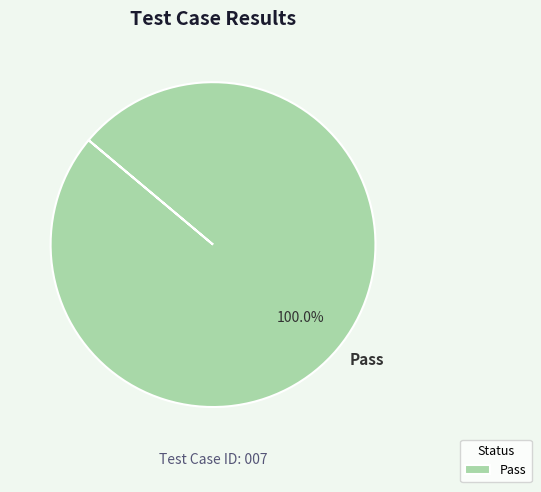

How many segments does this pie chart have?

1